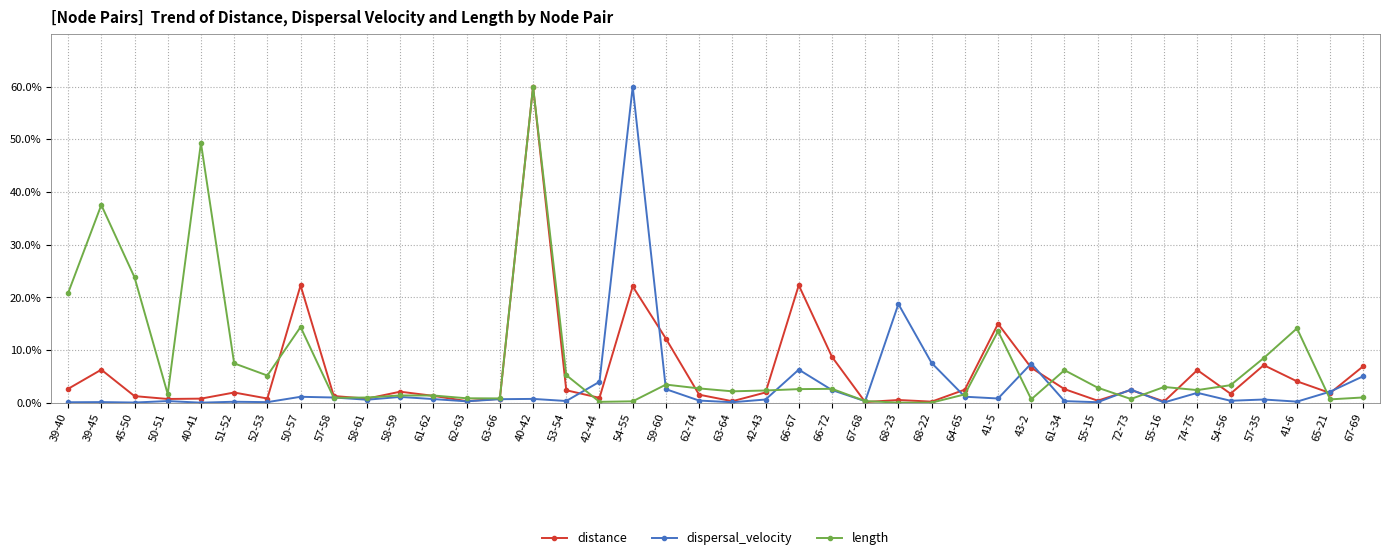

The distance series shows 22.1 at 54-55. True or false?

True